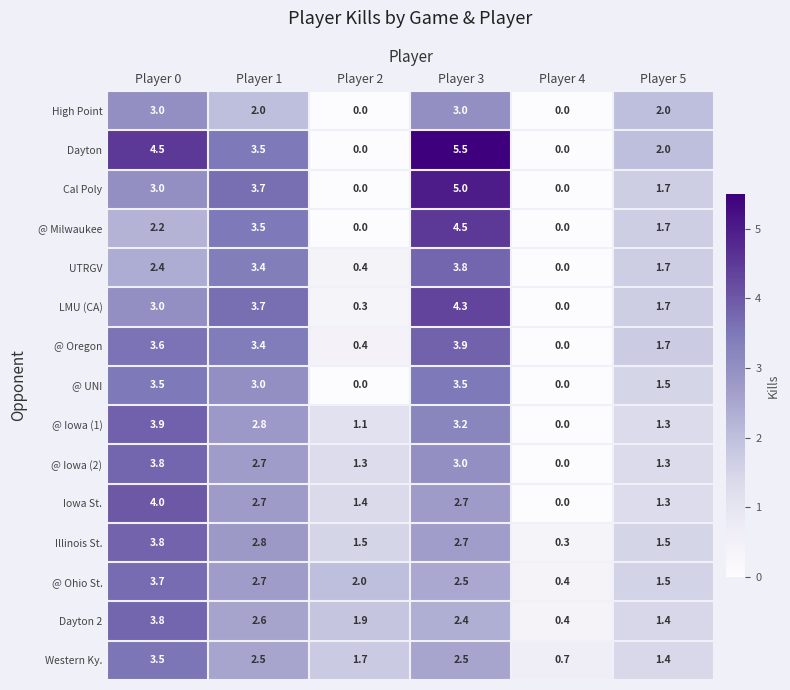

What is the spread (max minus min) of values at Player 3?

3.1